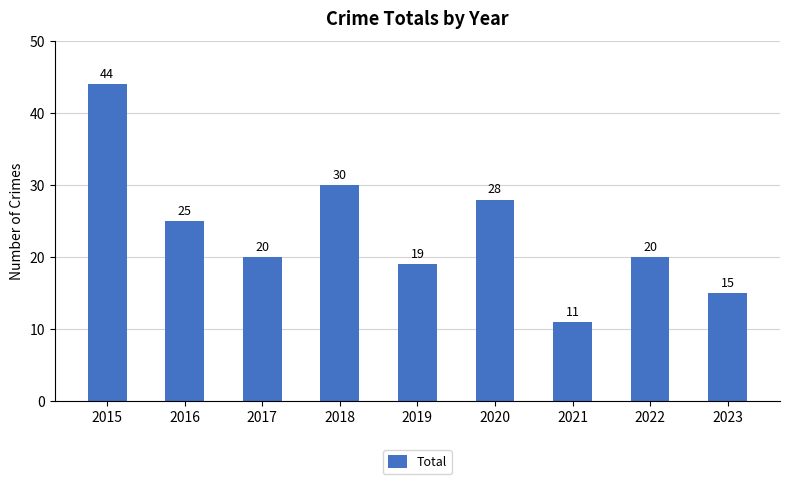

How many bars are there in total?

9